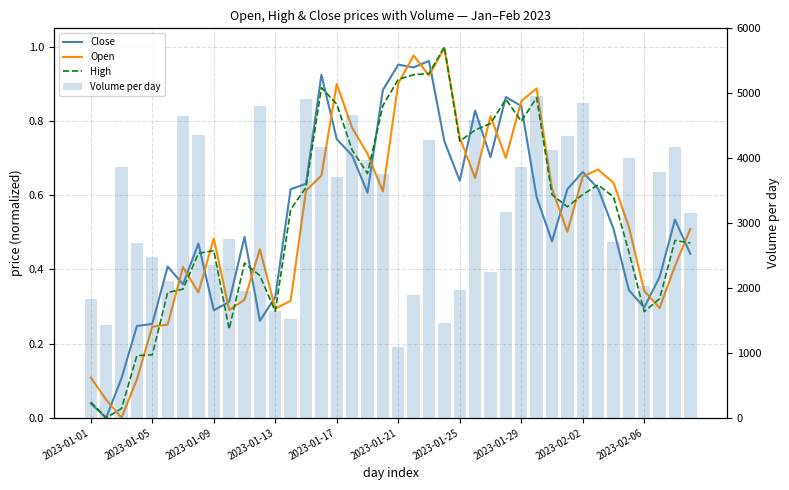

How many series are shown in this chart?

4